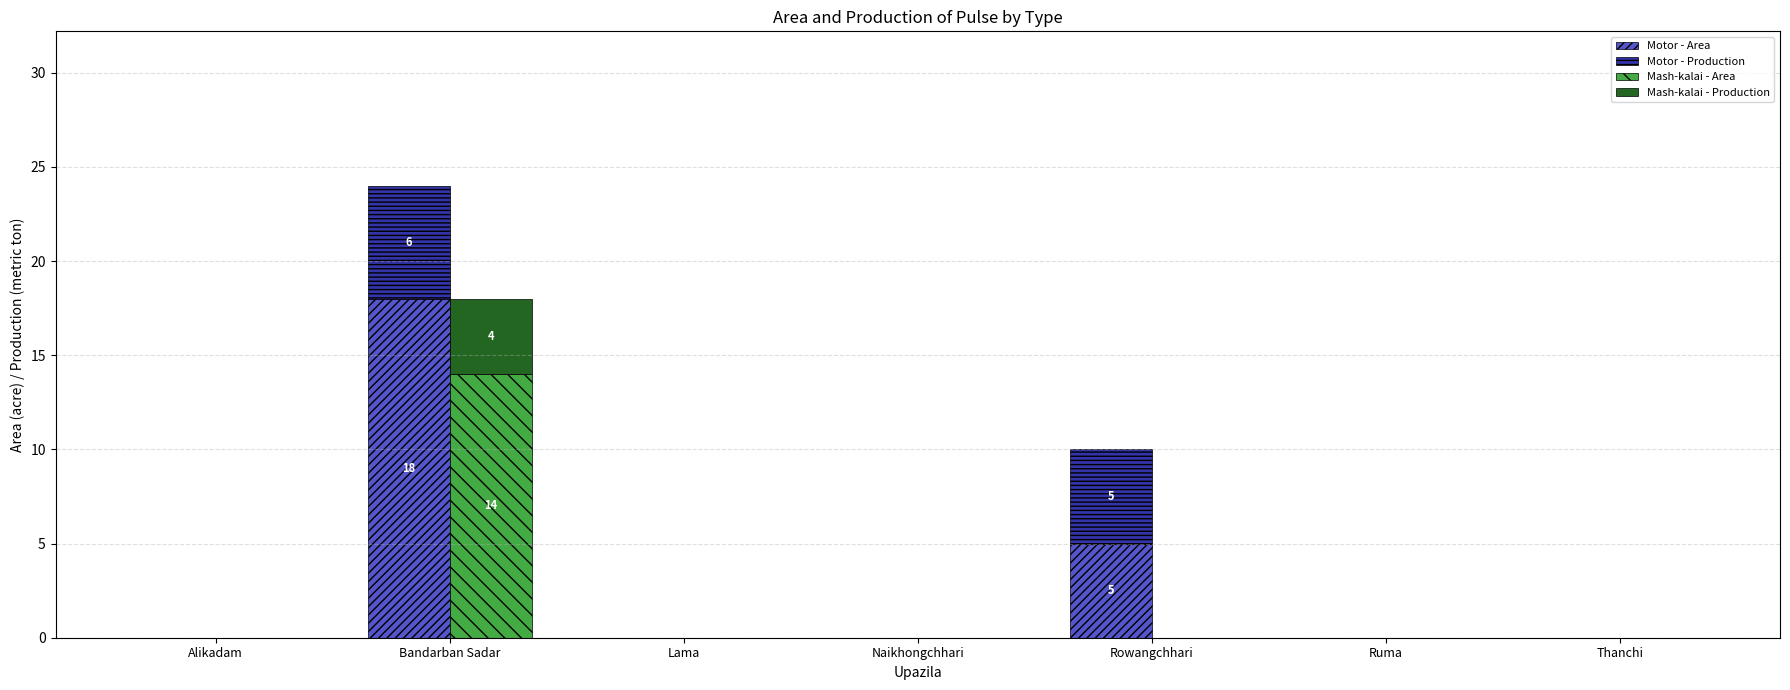

Does the chart contain stacked bars?

No